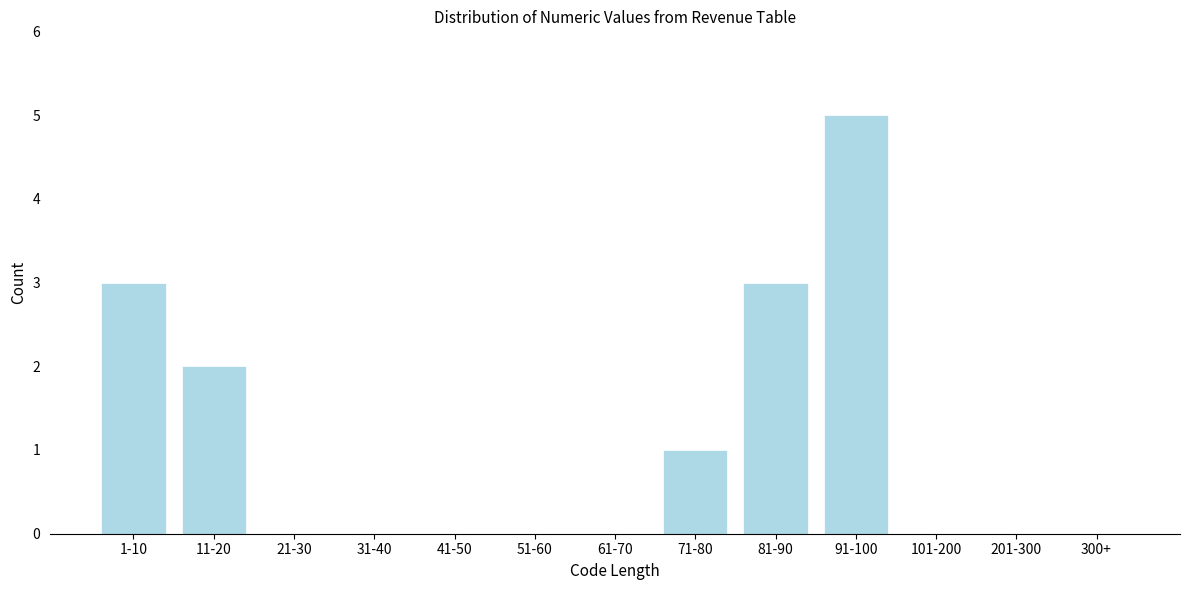

Reading left to right, extract all data points from this chart.

1-10=3	11-20=2	21-30=0	31-40=0	41-50=0	51-60=0	61-70=0	71-80=1	81-90=3	91-100=5	101-200=0	201-300=0	300+=0